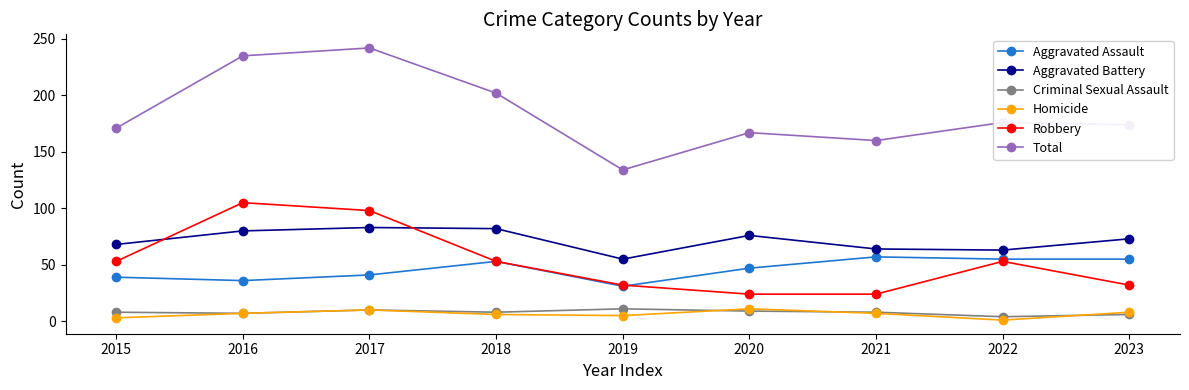

Which series has the widest spread of values?

Total